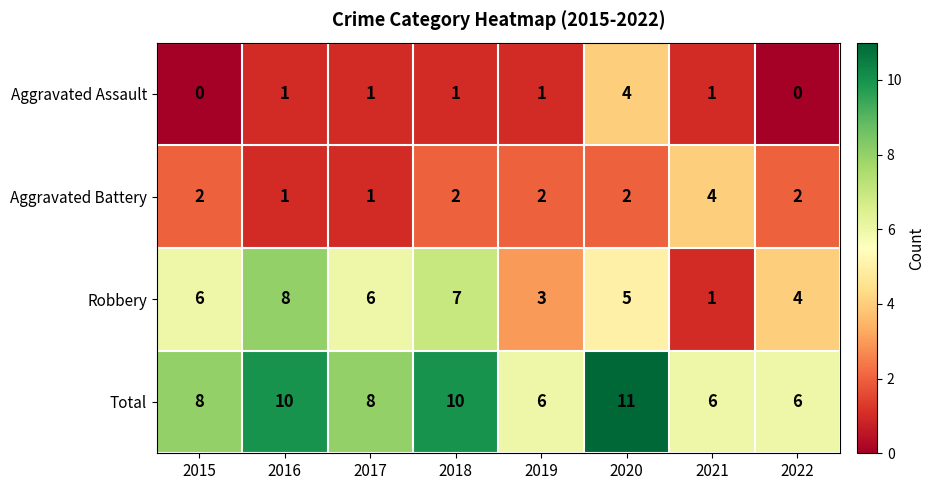

The Total series shows 10 at 2016. True or false?

True